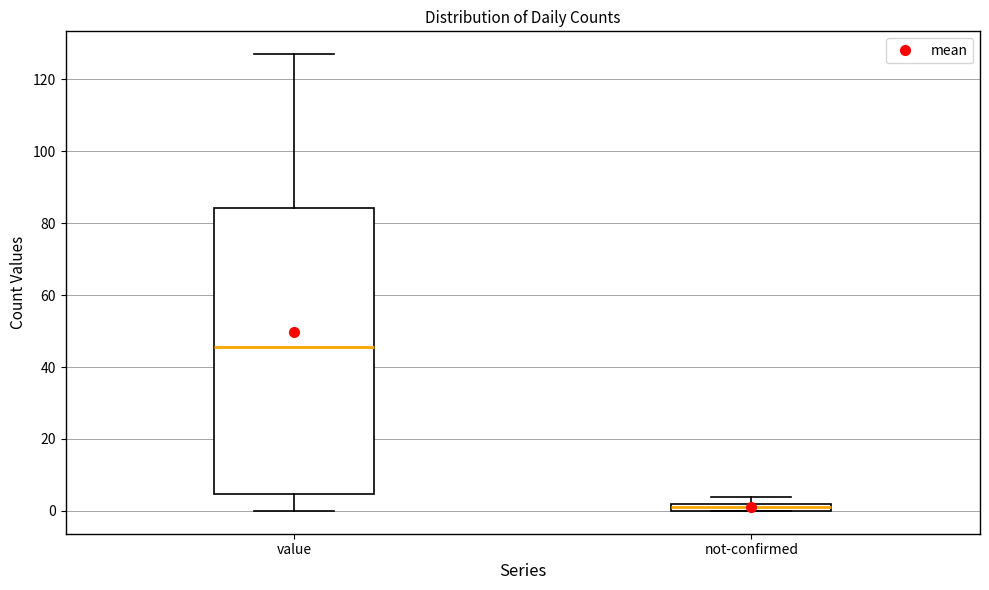

Comparing the boxes themselves (not the whiskers), which one is the tallest?

value